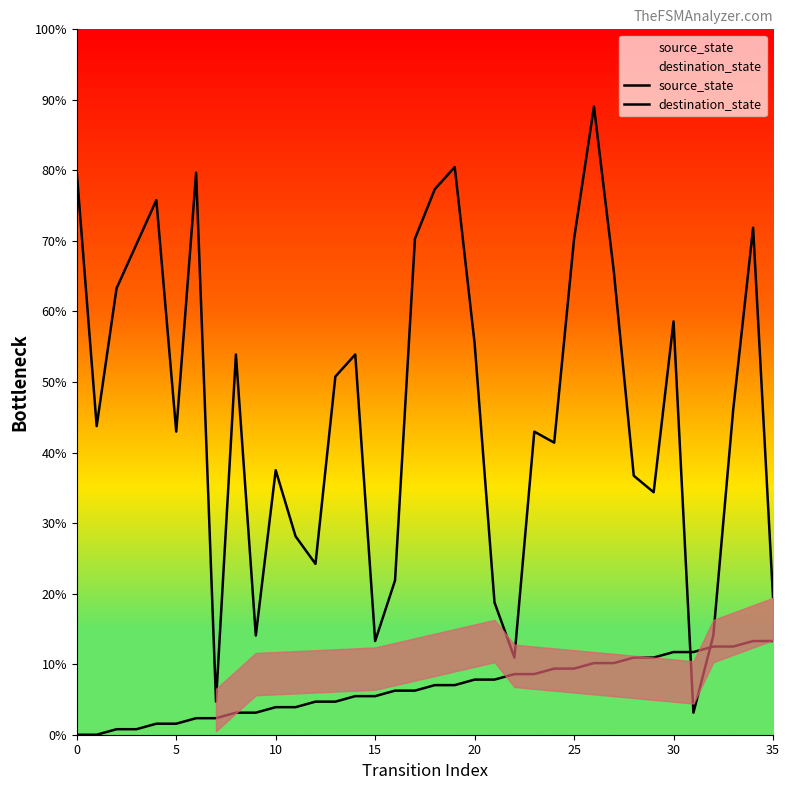

Reading left to right, extract all data points from this chart.

source_state: 0.0	0.0	0.8	0.8	1.6	1.6	2.3	2.3	3.1	3.1	3.9	3.9	4.7	4.7	5.5	5.5	6.2	6.2	7.0	7.0	7.8	7.8	8.6	8.6	9.4	9.4	10.2	10.2	10.9	10.9	11.7	11.7	12.5	12.5	13.3	13.3
destination_state: 79.7	43.8	63.3	69.5	75.8	43.0	79.7	4.7	53.9	14.1	37.5	28.1	24.2	50.8	53.9	13.3	21.9	70.3	77.3	80.5	55.5	18.8	10.9	43.0	41.4	70.3	89.1	65.6	36.7	34.4	58.6	3.1	14.1	46.1	71.9	19.5